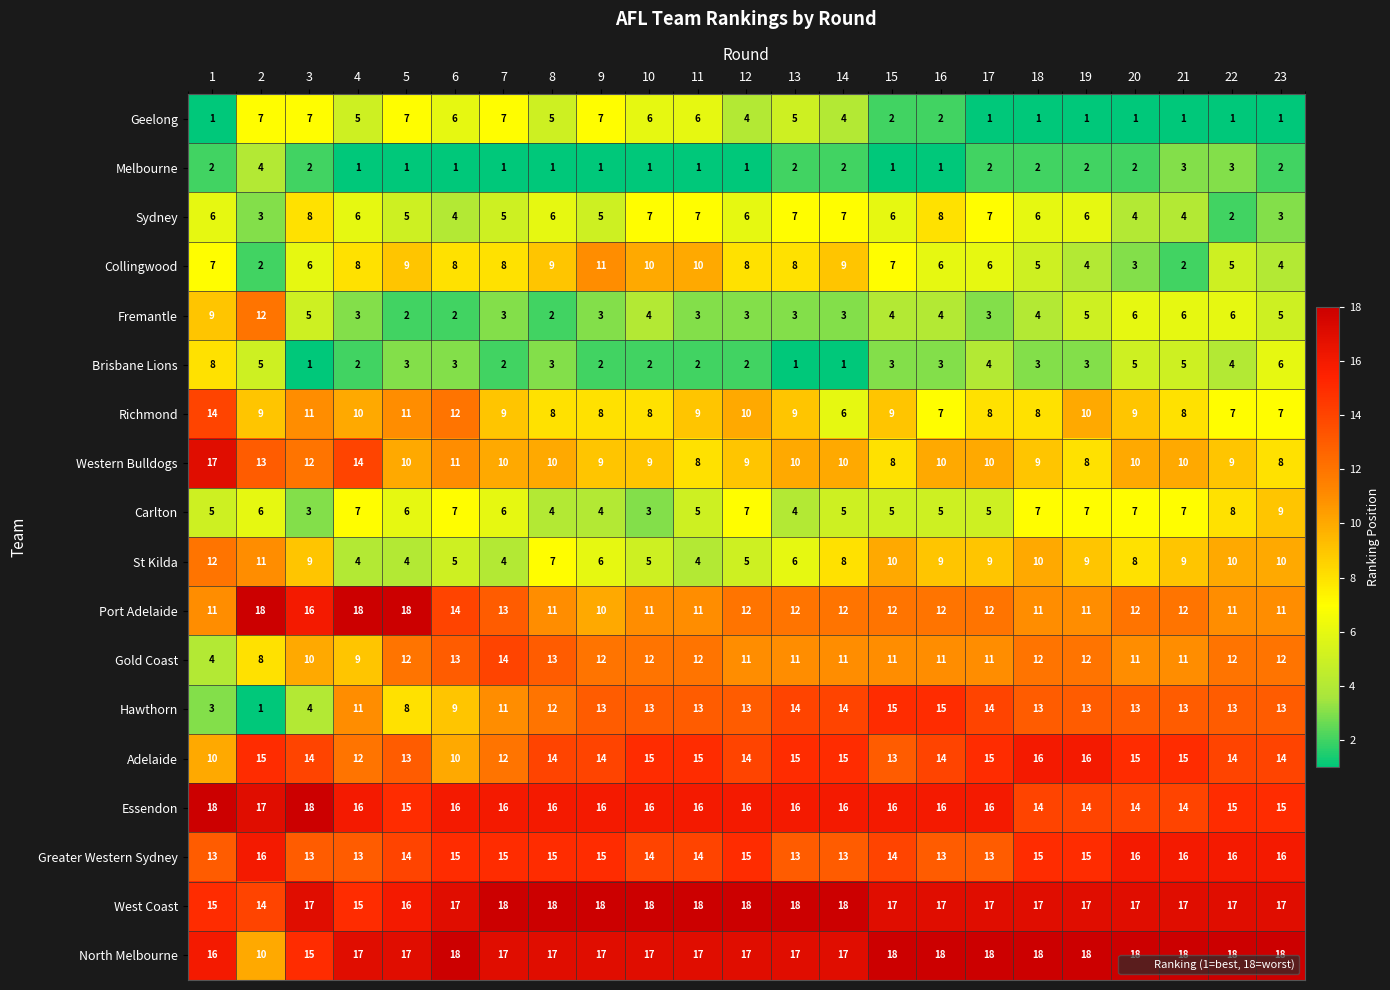

How many categories are shown in the chart?

23